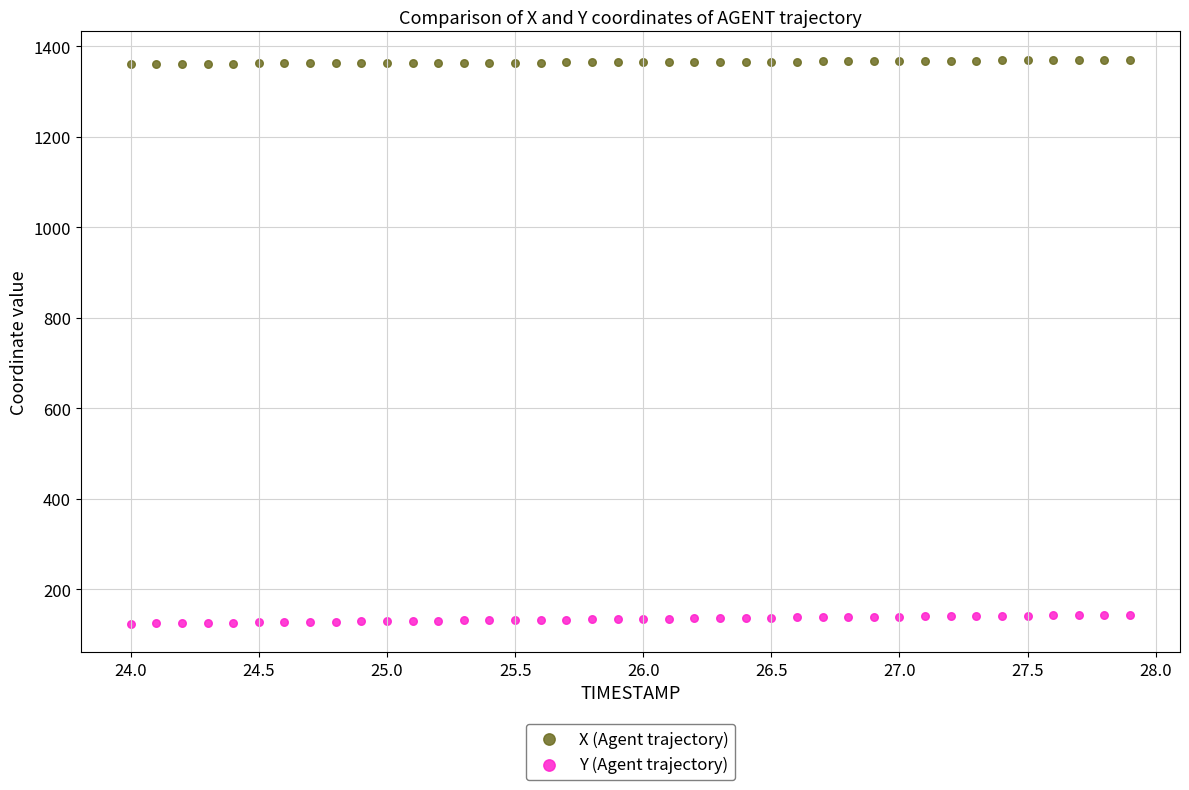

Across all data points, what is the range of X values (max minus min)?

3.9